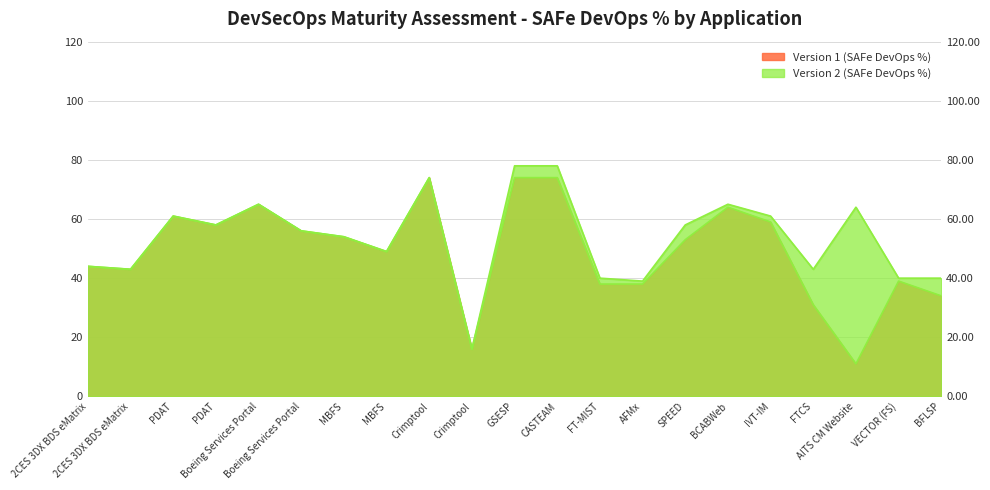

At which category does Version 1 (SAFe DevOps %) reach its first local valley?

2CES 3DX BDS eMatrix